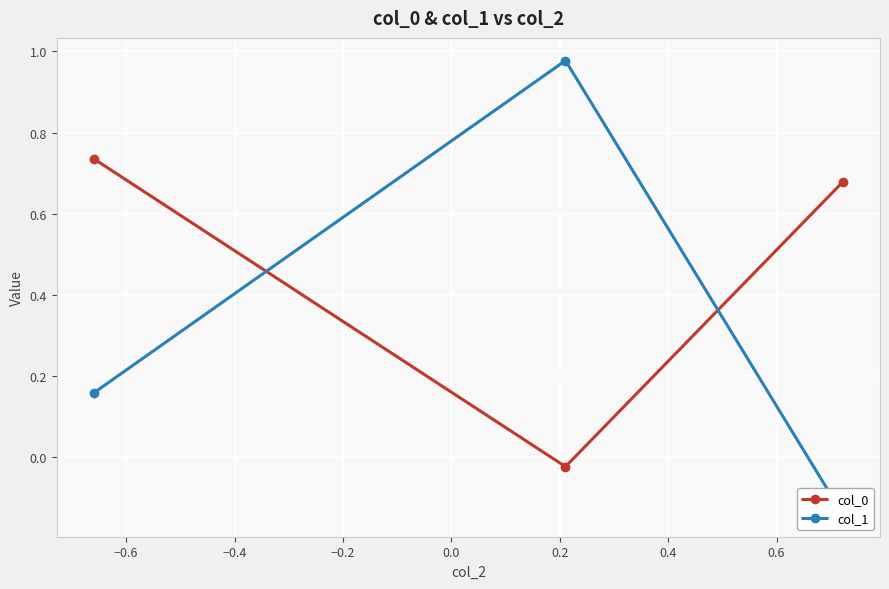

Reading left to right, list all the values displayed in this chart.

col_0: 0.7	-0.0	0.7
col_1: 0.2	1.0	-0.1